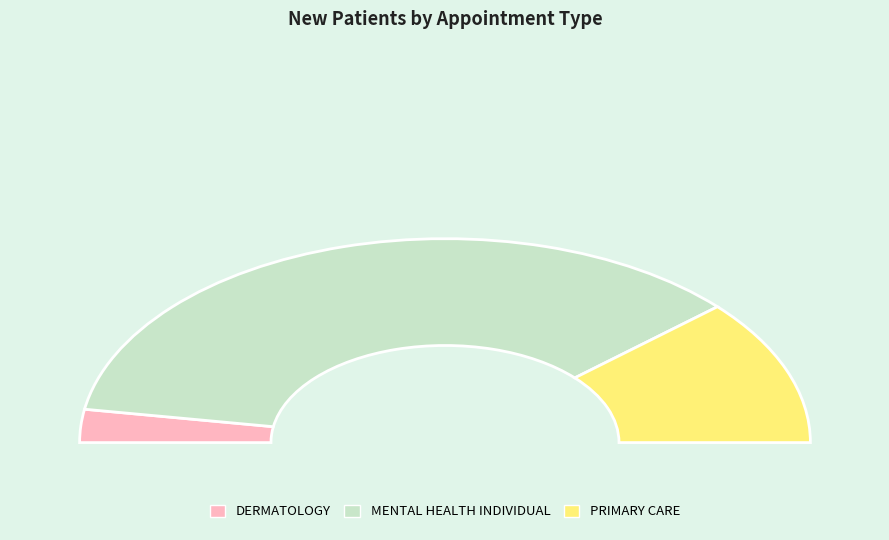

Which category has the smallest portion of the pie?

DERMATOLOGY